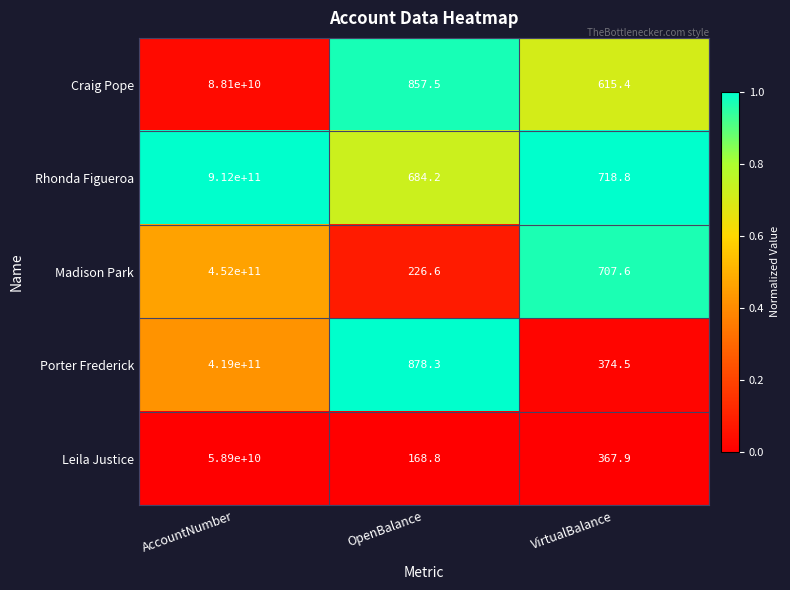

Which series has the largest range (max minus min)?

Rhonda Figueroa